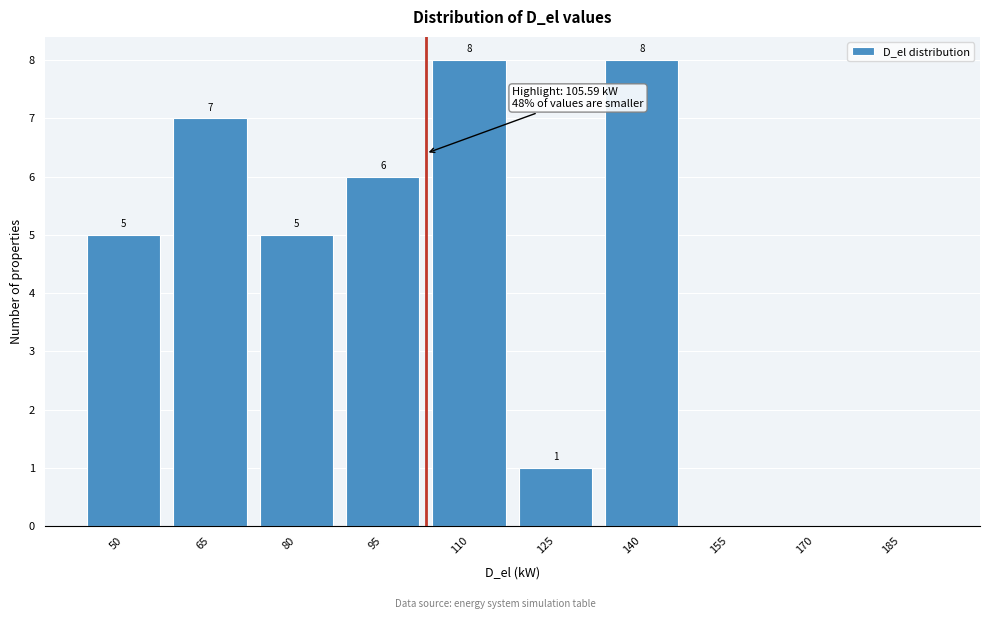

Reading left to right, list all the values displayed in this chart.

50=5	65=7	80=5	95=6	110=8	125=1	140=8	155=0	170=0	185=0